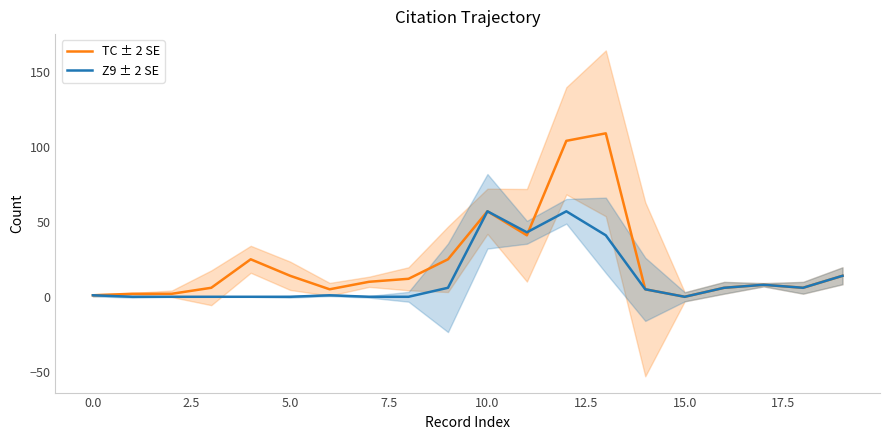

What position from the left is 19?

20